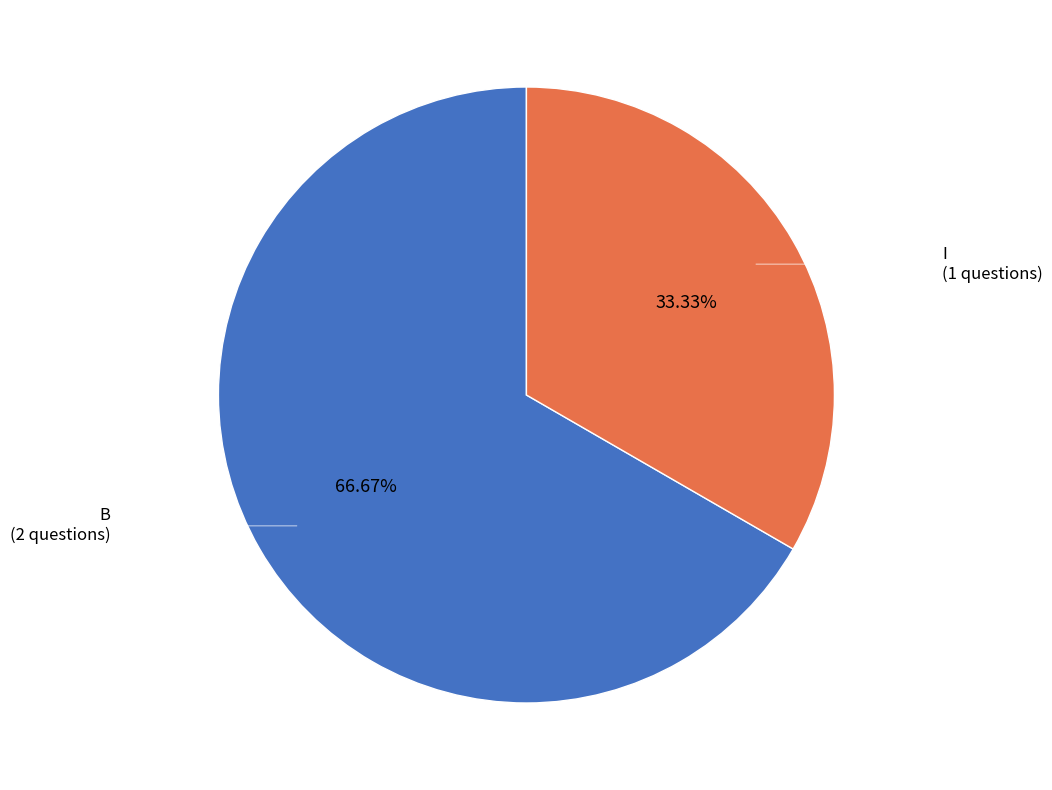

Rank the categories by value from lowest to highest.

I, B